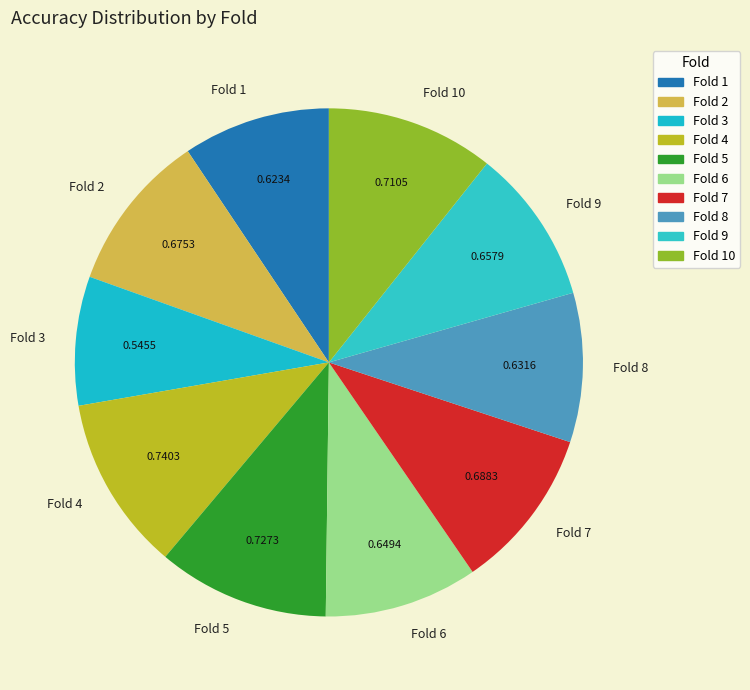

Is there a majority slice in this chart?

No